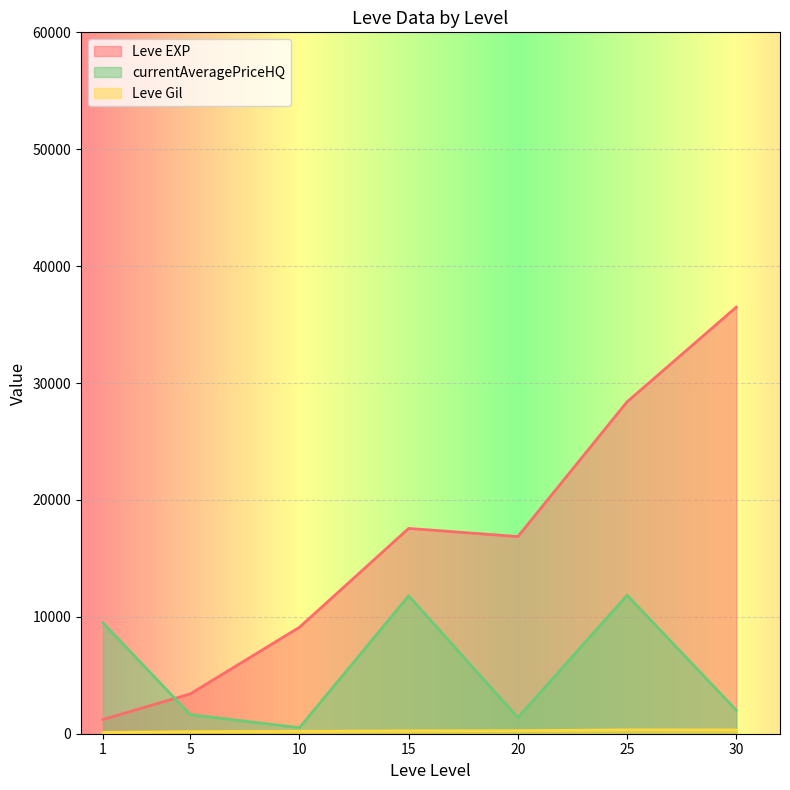

Where does the Leve Gil series first go above 175?

5